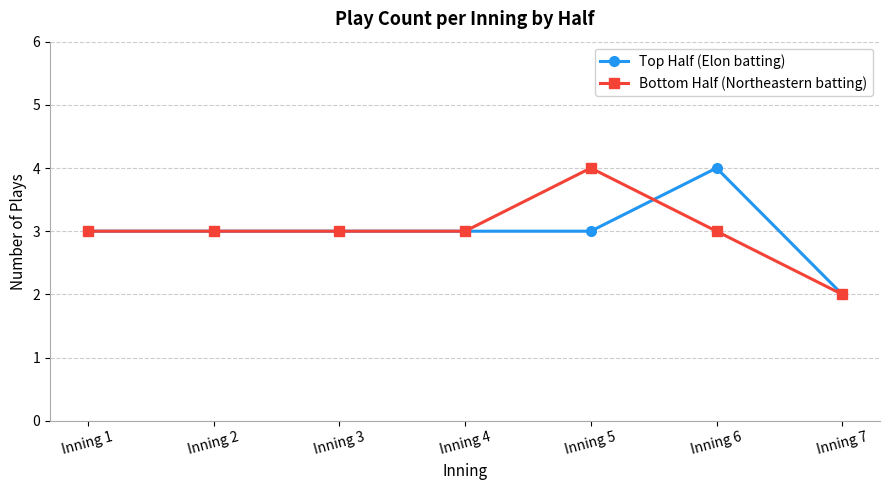

What is the value of the Bottom Half (Northeastern batting) point at the 5th from the left?

4